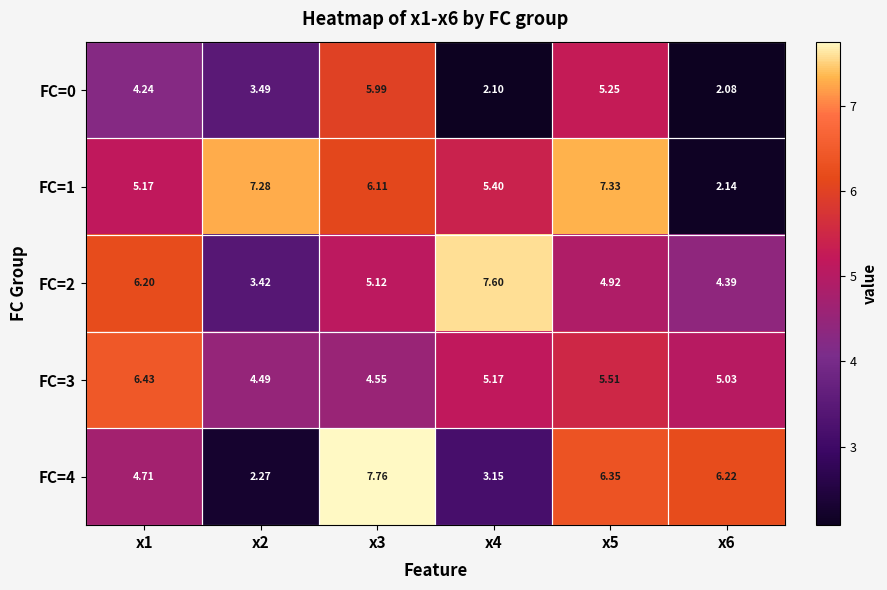

Is the value of FC=2 at x6 greater than the value of FC=4 at x1?

No